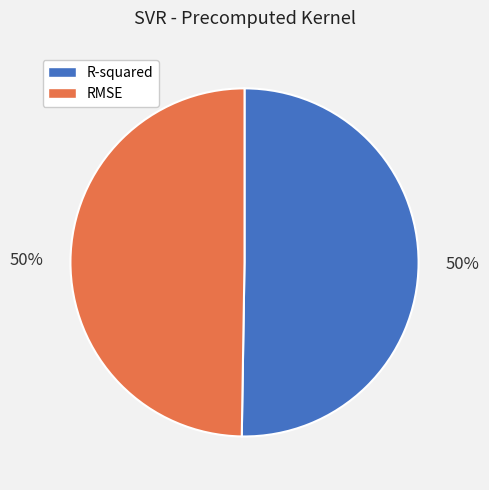

How many slices are in this pie chart?

2